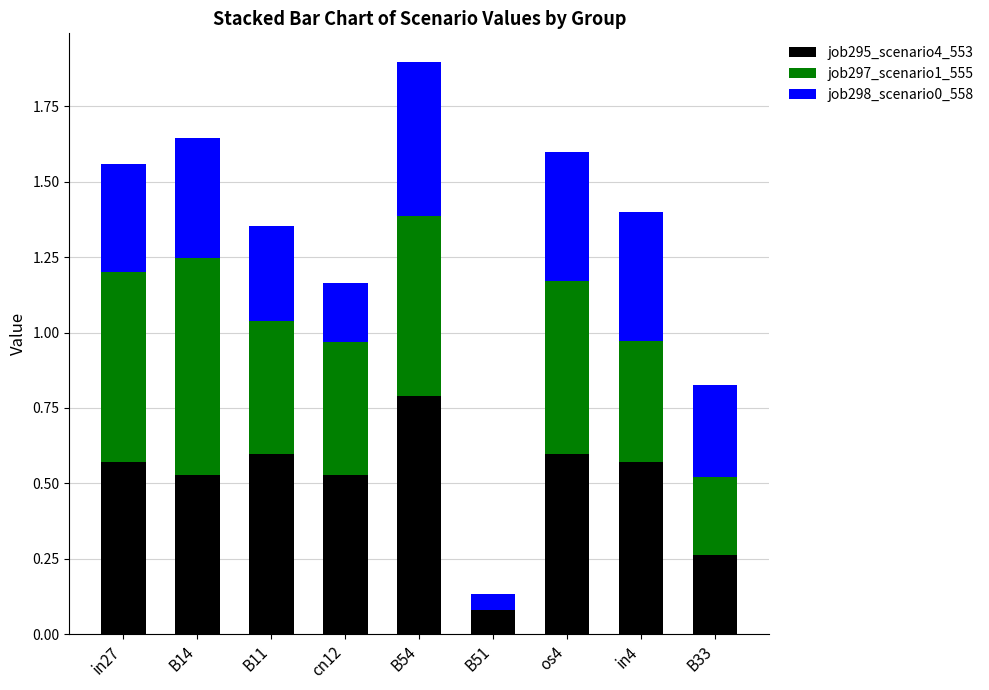

What is the maximum value for job295_scenario4_553?

0.8